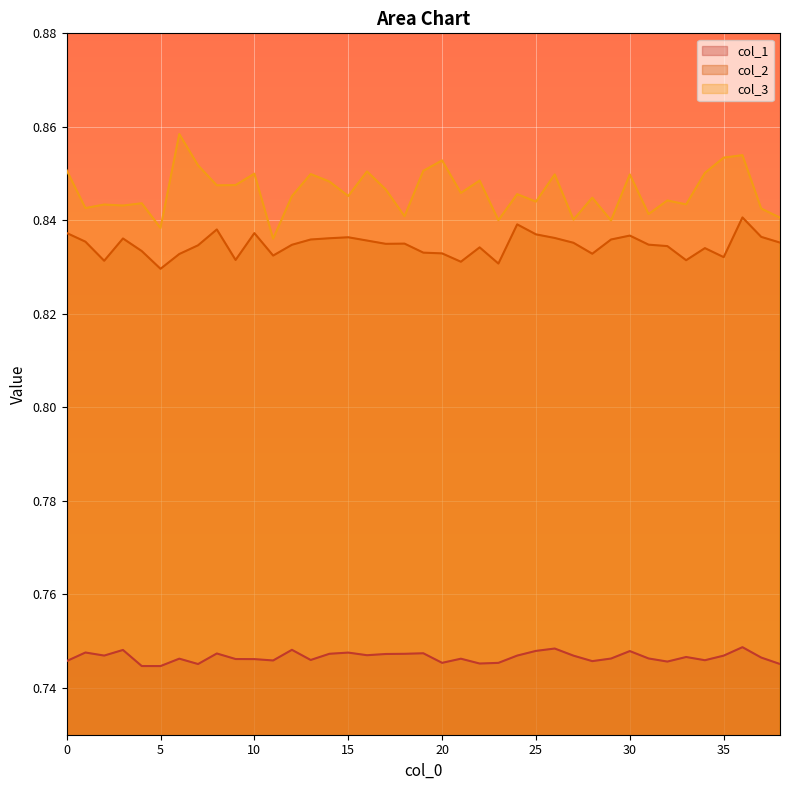

The value of col_3 at 32 is 0.3. True or false?

False